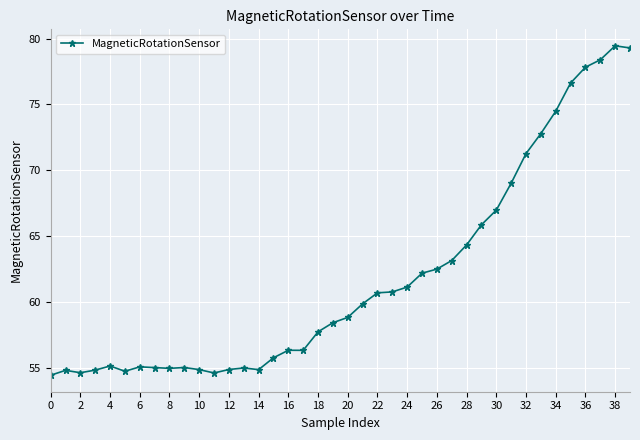

True or false: there are more than 0 points higher than both neighbors.

True